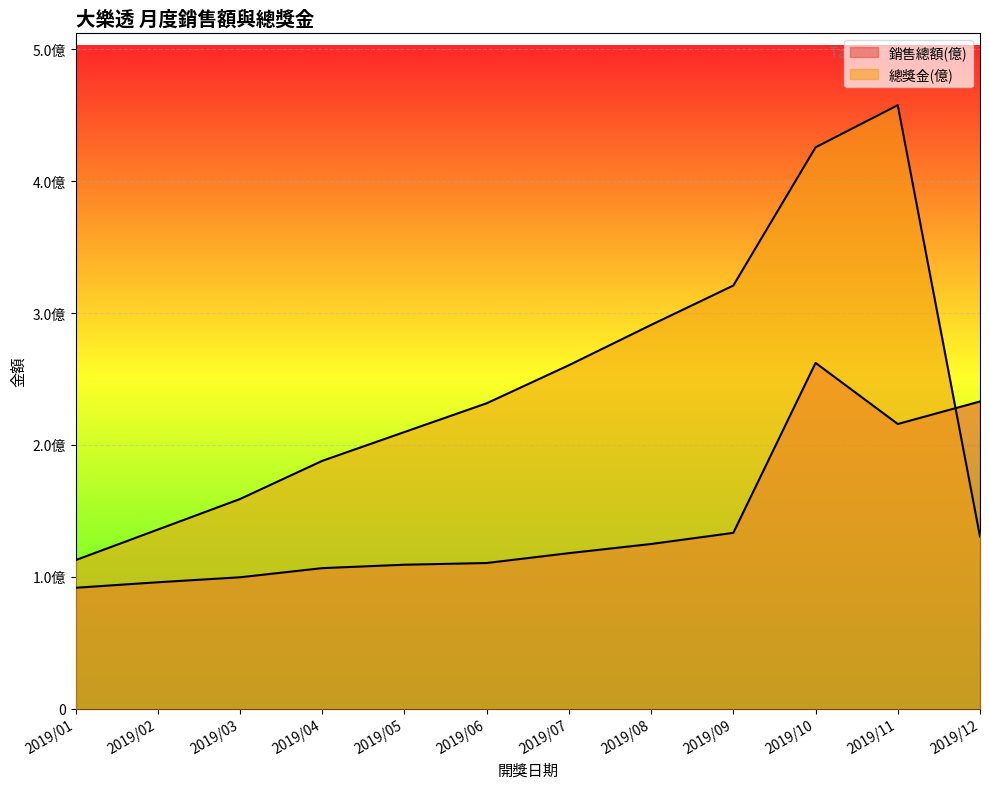

What is the average value of the 總獎金(億) series?

243523246